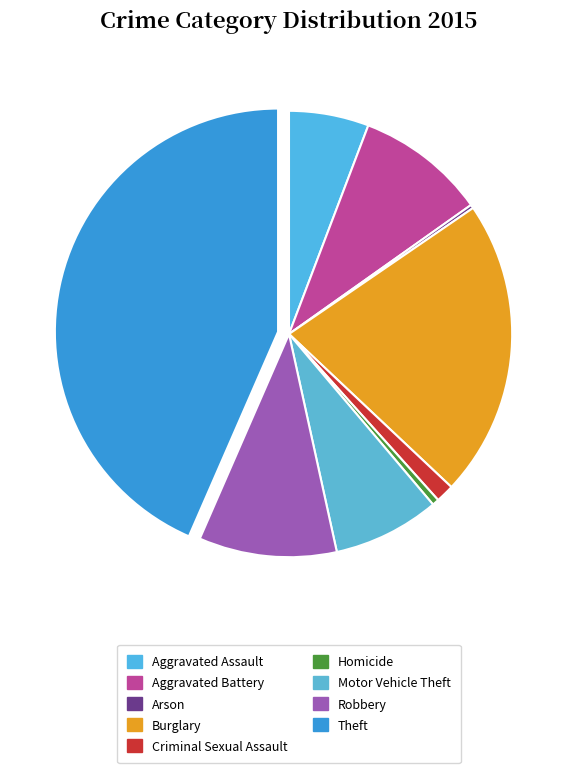

Which has a higher value, Aggravated Battery or Theft?

Theft